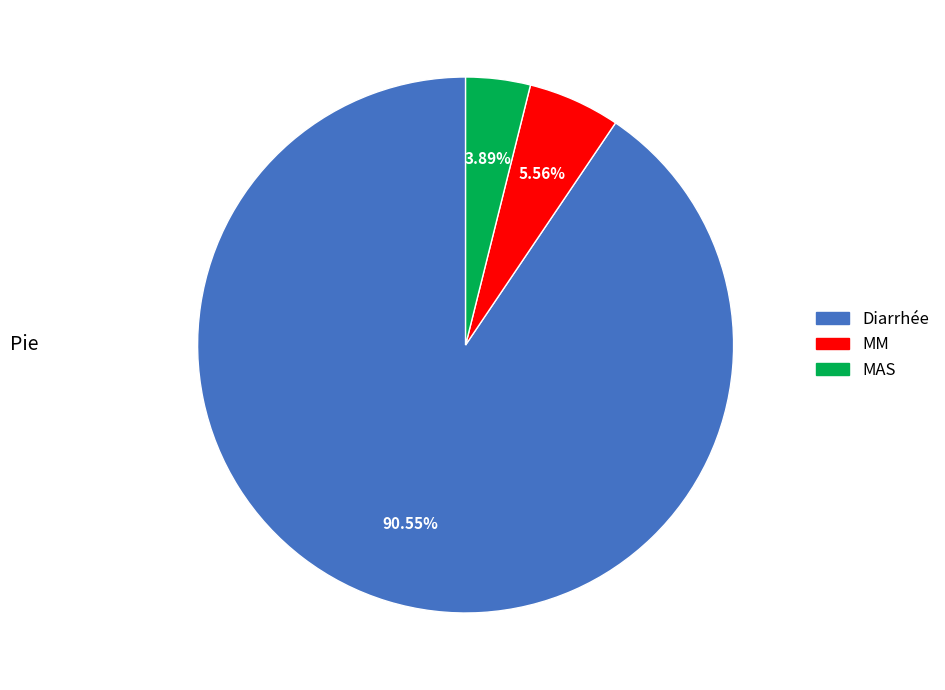

Which slice is the largest?

Diarrhée